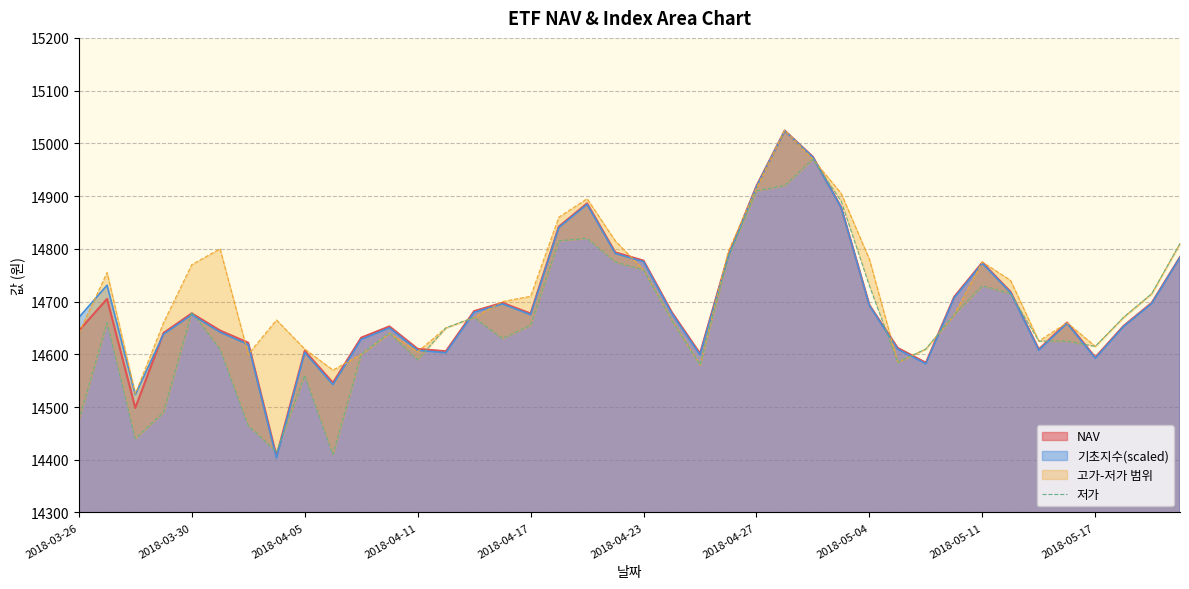

What is the minimum value for 기초지수(scaled)?

14403.5